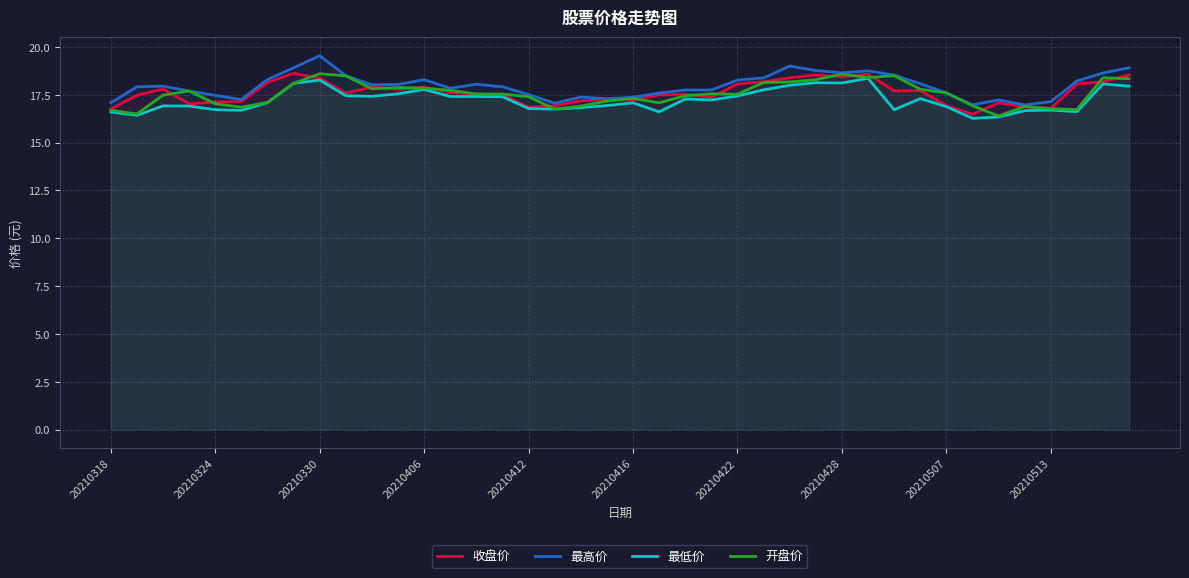

At which category does the chart reach its peak across all series?

20210330